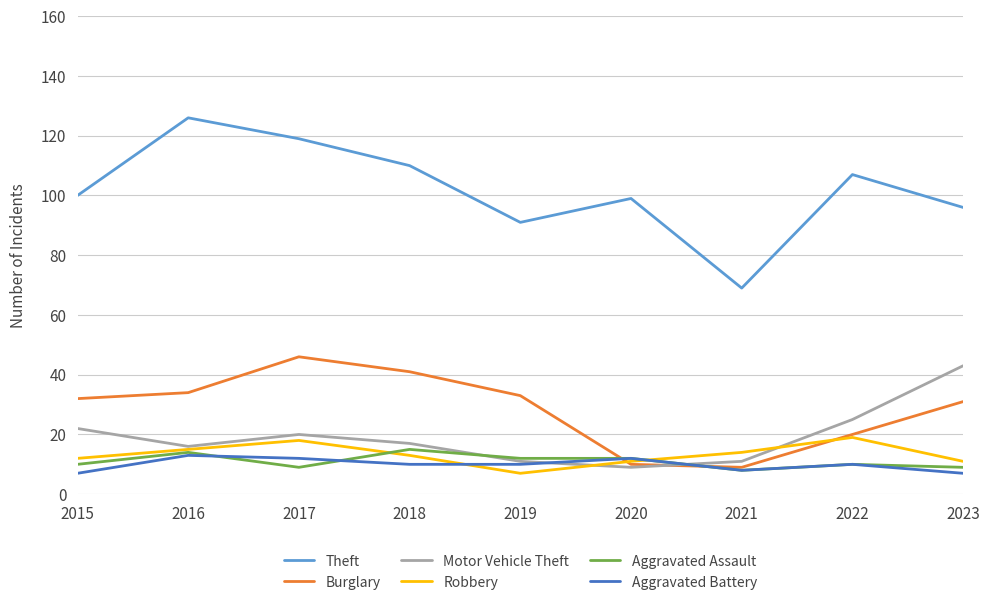

What is the minimum value for Aggravated Battery?

7